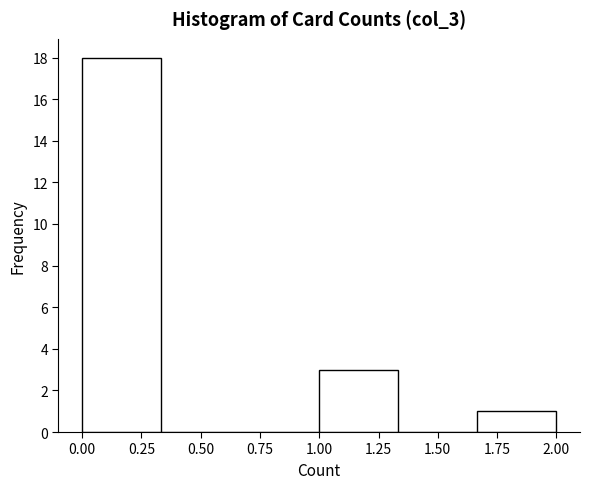

Which range on the x-axis has the tallest bar?

0.00 to 0.35